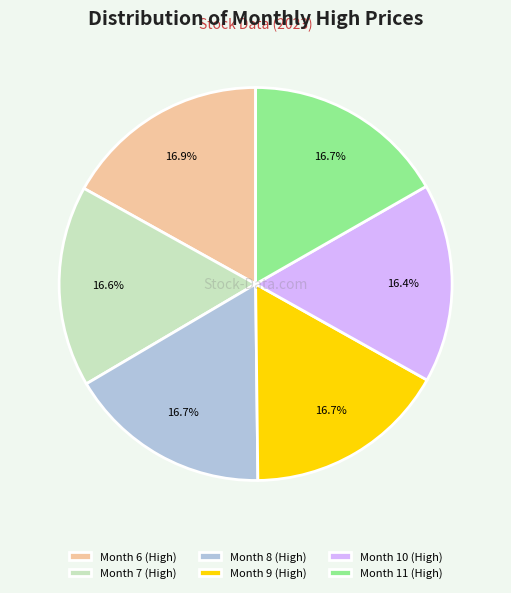

What portion of the pie excludes Month 9 (High)?

83.3%